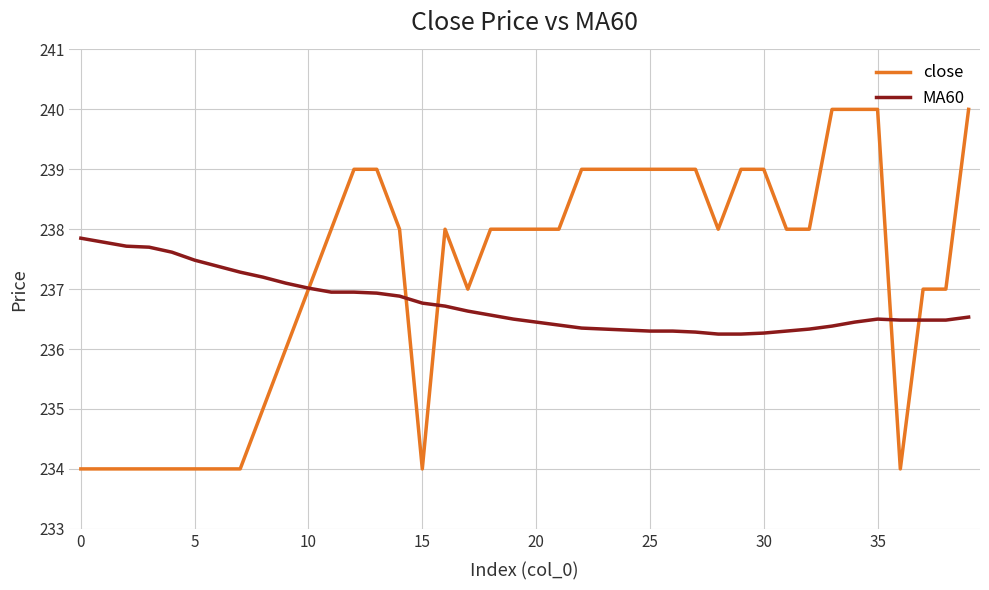

What is the minimum value shown in the chart?

234.0